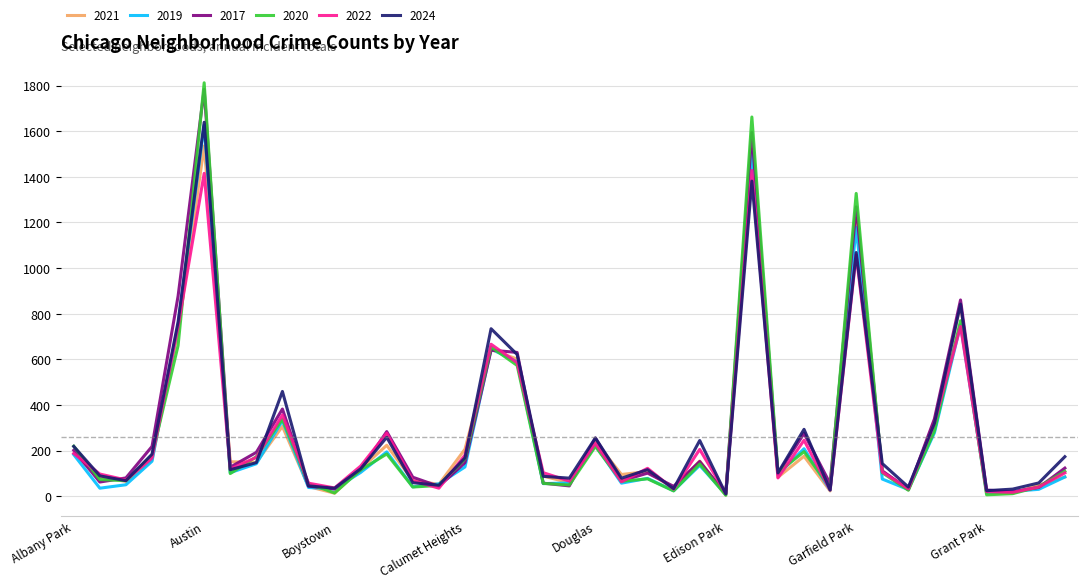

What is the maximum value for 2024?

1639